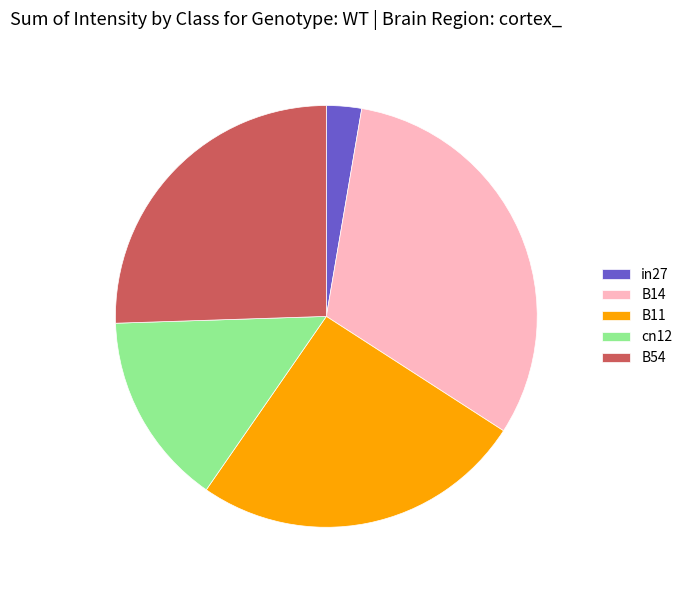

Combined, do cn12 and B54 account for over 50%?

No